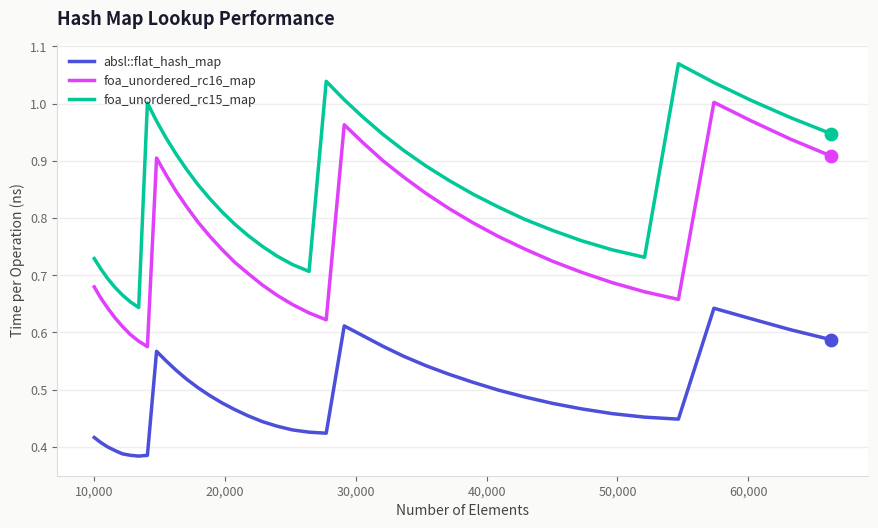

Which series has the largest total across all categories?

foa_unordered_rc15_map